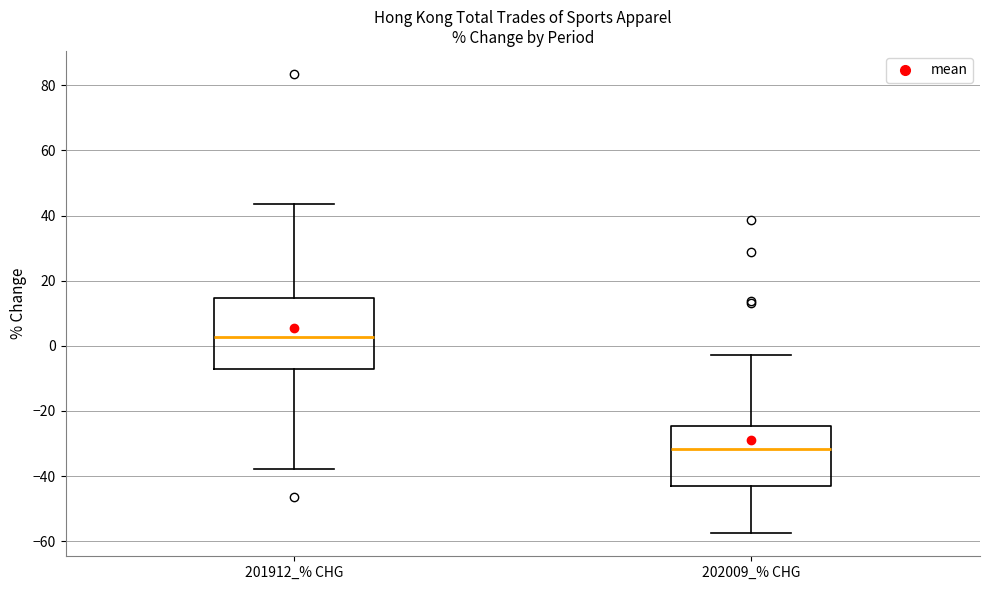

Which box is the tallest, from its lower edge to its upper edge?

201912_% CHG